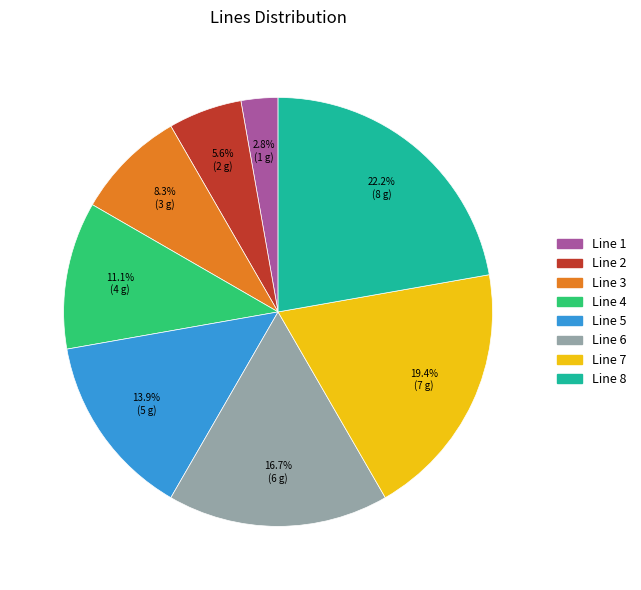

What percentage is NOT represented by Line 5?

86.1%